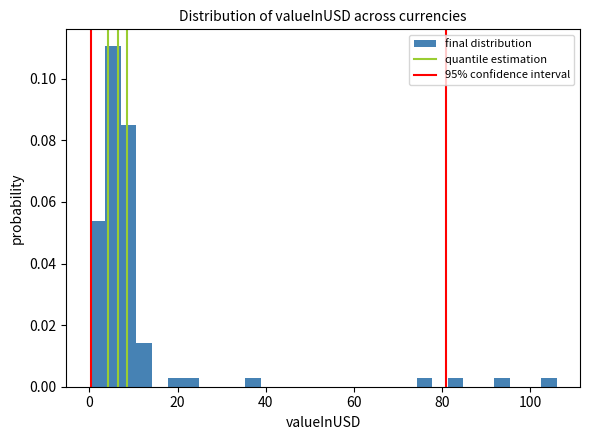

Around what value on the x-axis is the tallest bar? Give the approximate position of its centre, as read against the axis.

6